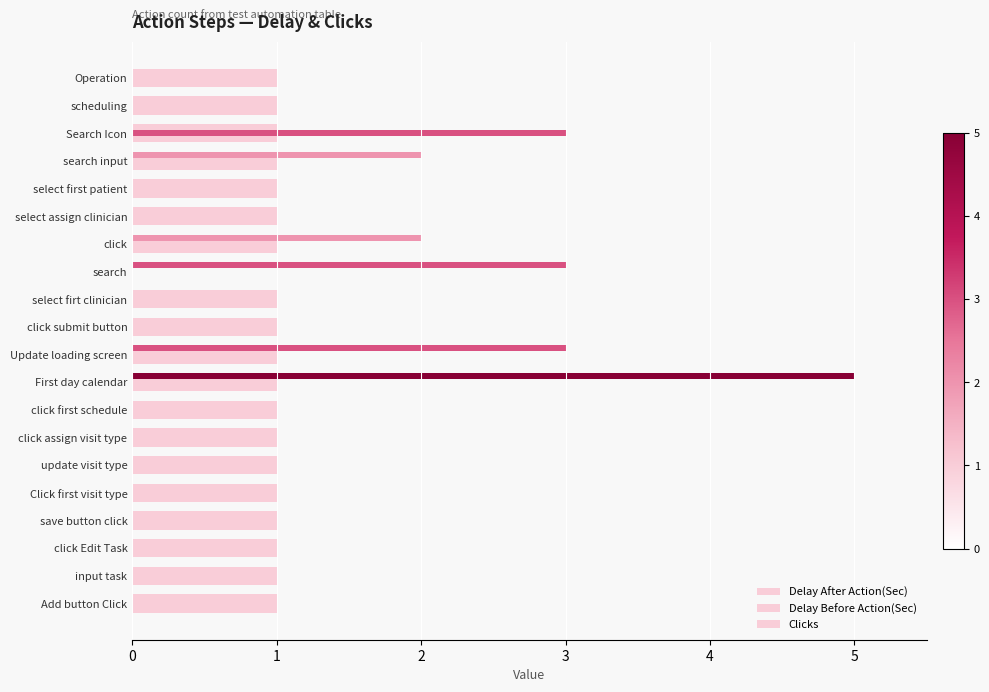

How many series are shown in this chart?

3